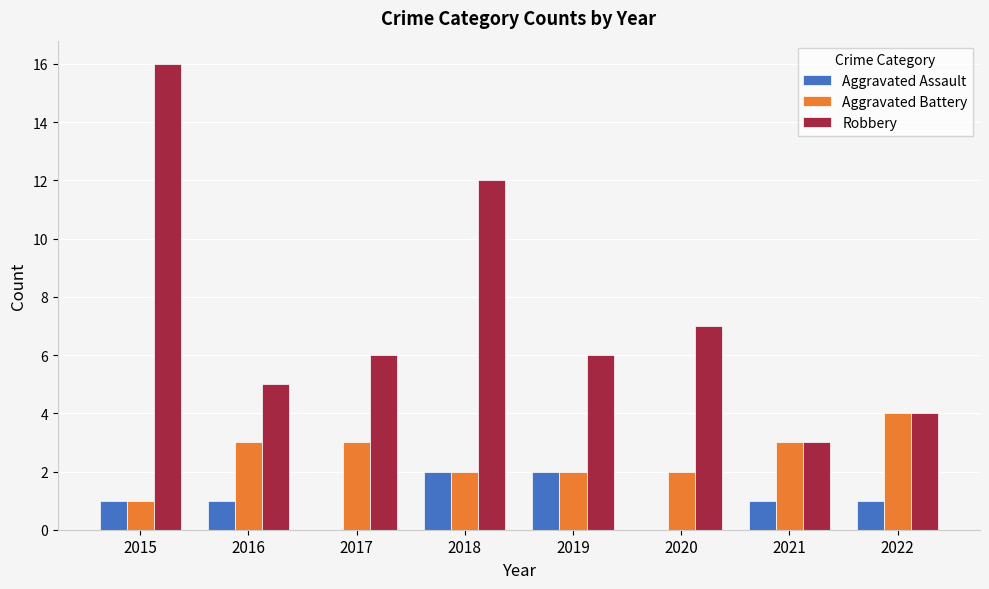

What is the sum of the Aggravated Battery values at 2018 and 2015?

3